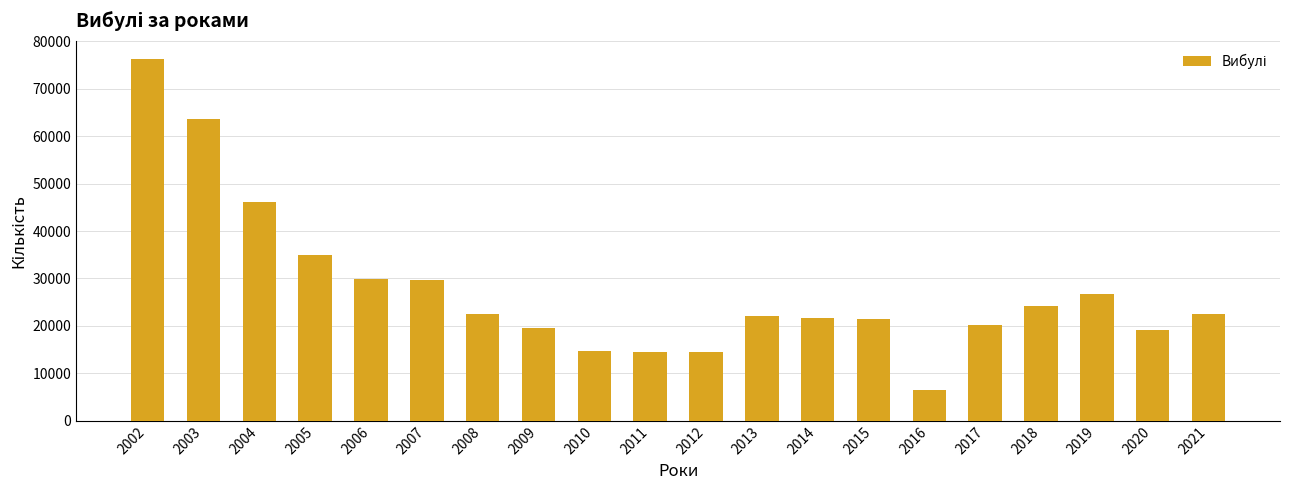

What is the minimum value shown in the chart?

6465